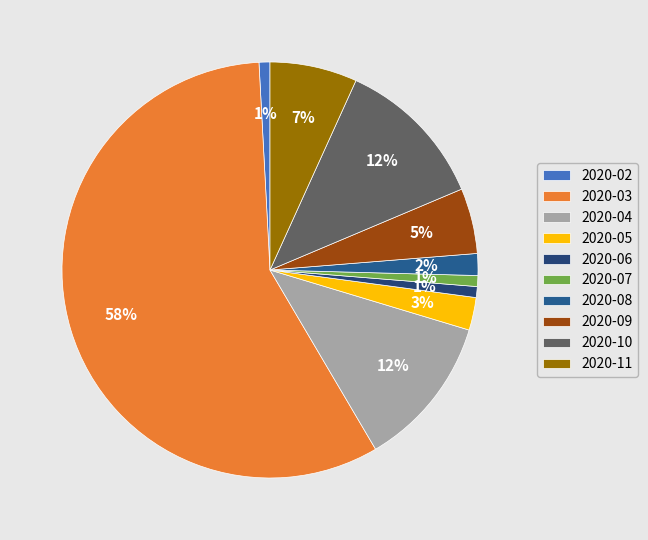

Rank the categories by value from highest to lowest.

2020-03, 2020-04, 2020-10, 2020-11, 2020-09, 2020-05, 2020-08, 2020-02, 2020-06, 2020-07